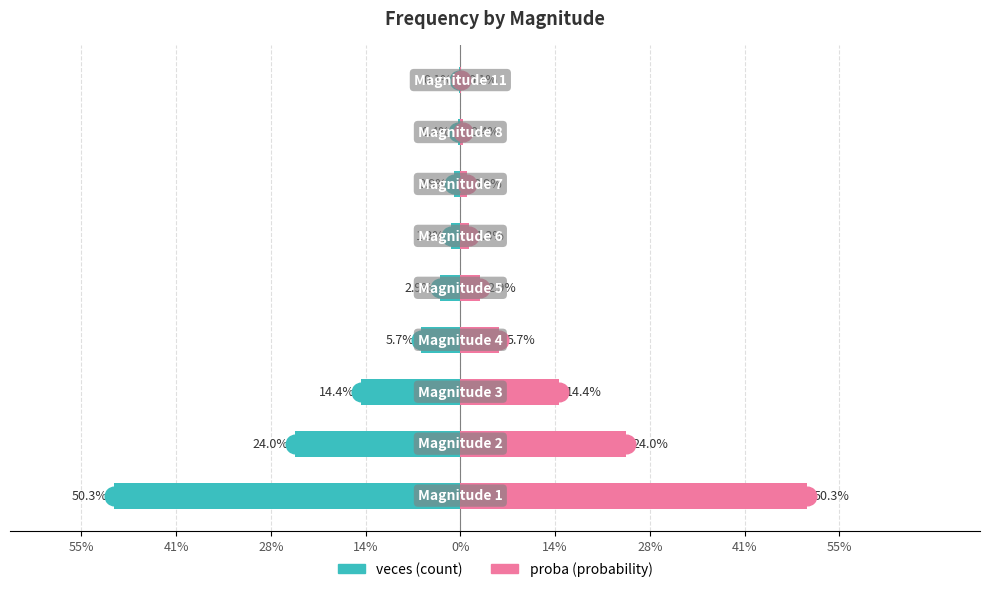

Which series contains the lowest Y value?

veces